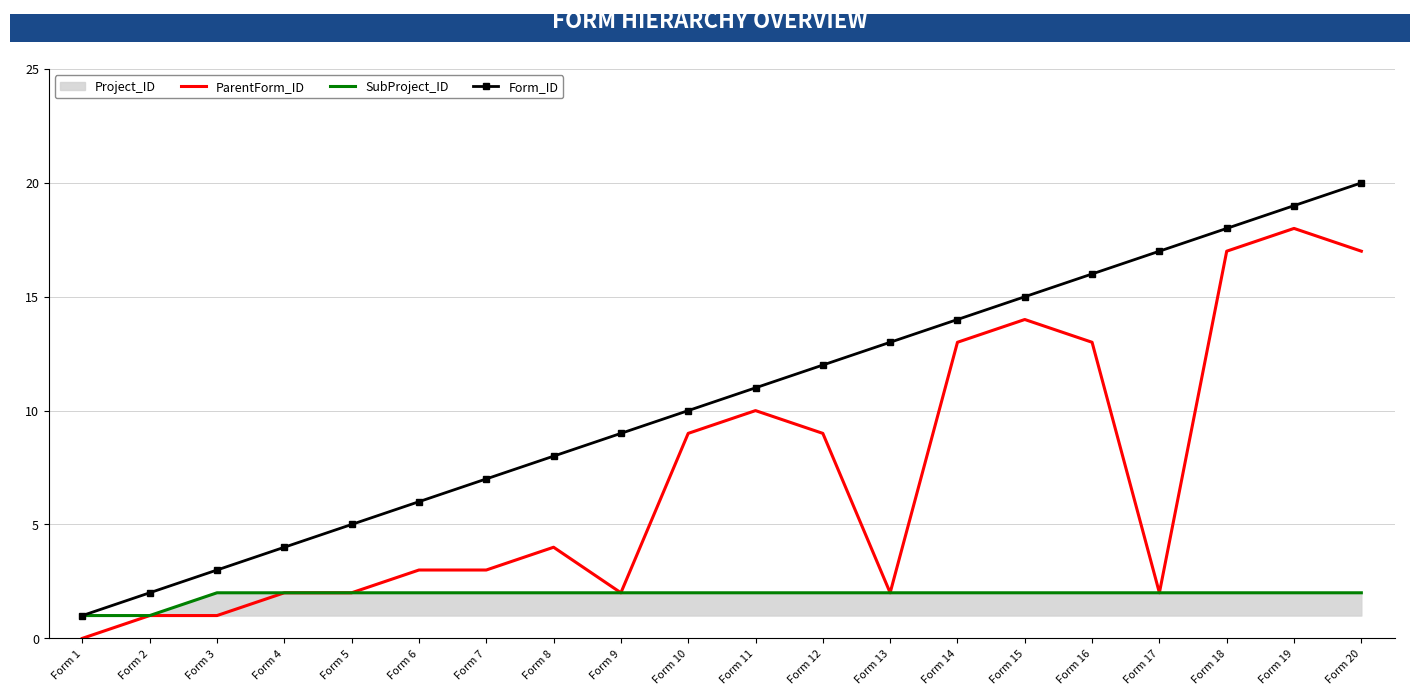

True or false: ParentForm_ID and Form_ID intersect in this chart.

False